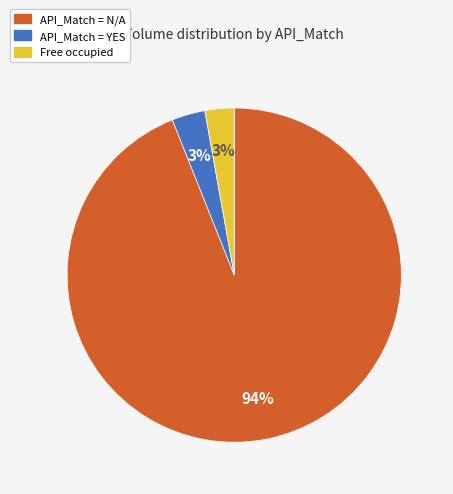

Does any single category account for the majority?

Yes